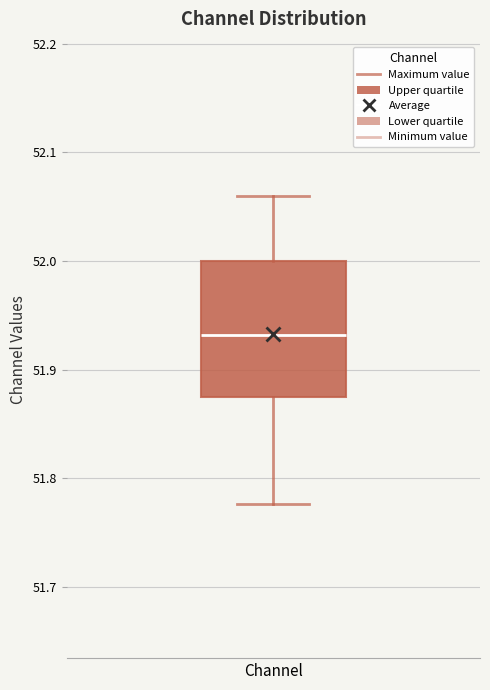

Transcribe this box plot: give where the median line is, the range the box spans, and where the two whiskers end, as read against the y-axis. The values are not printed on the chart, so give them approximately, as read against the axis.

median 51.93, box 51.88 to 52.00, whiskers 51.78 to 52.06